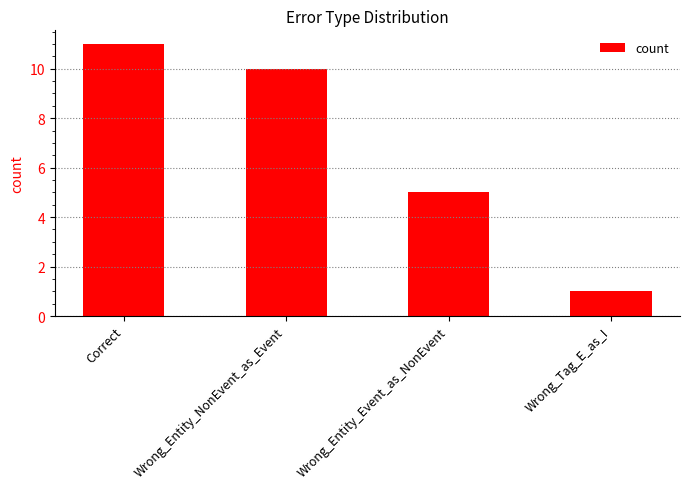

What is the change in value from Wrong_Entity_NonEvent_as_Event to Wrong_Tag_E_as_I?

-9